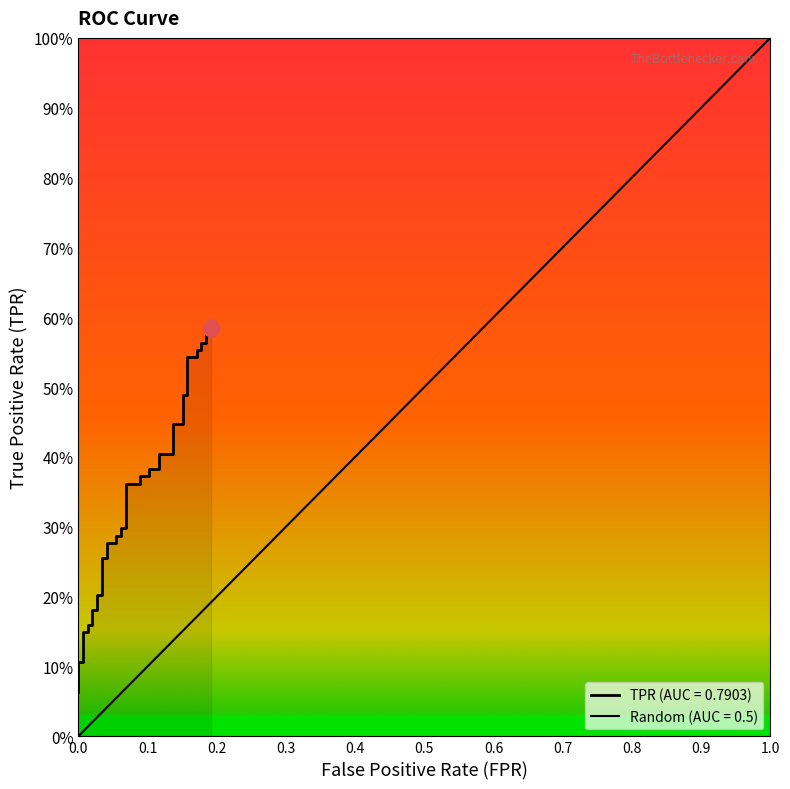

Reading left to right, what are all the values shown in this chart?

0.1	0.1	0.1	0.1	0.1	0.2	0.2	0.2	0.2	0.2	0.2	0.3	0.3	0.3	0.3	0.3	0.3	0.3	0.3	0.4	0.4	0.4	0.4	0.4	0.4	0.4	0.4	0.4	0.4	0.5	0.5	0.5	0.5	0.6	0.6	0.6	0.6	0.6	0.6	0.6